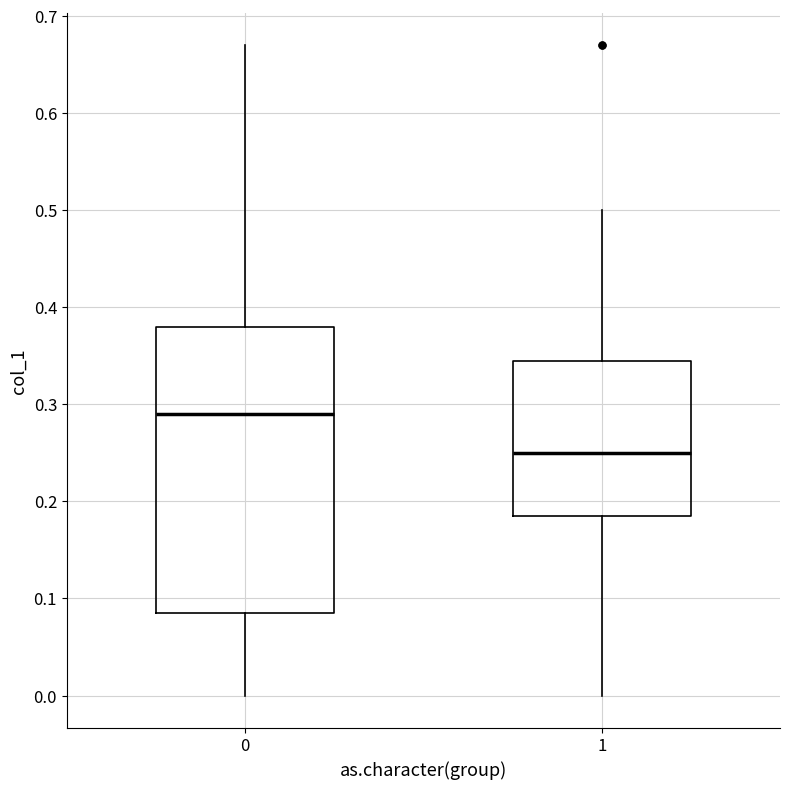

Which box's median line is the highest?

0